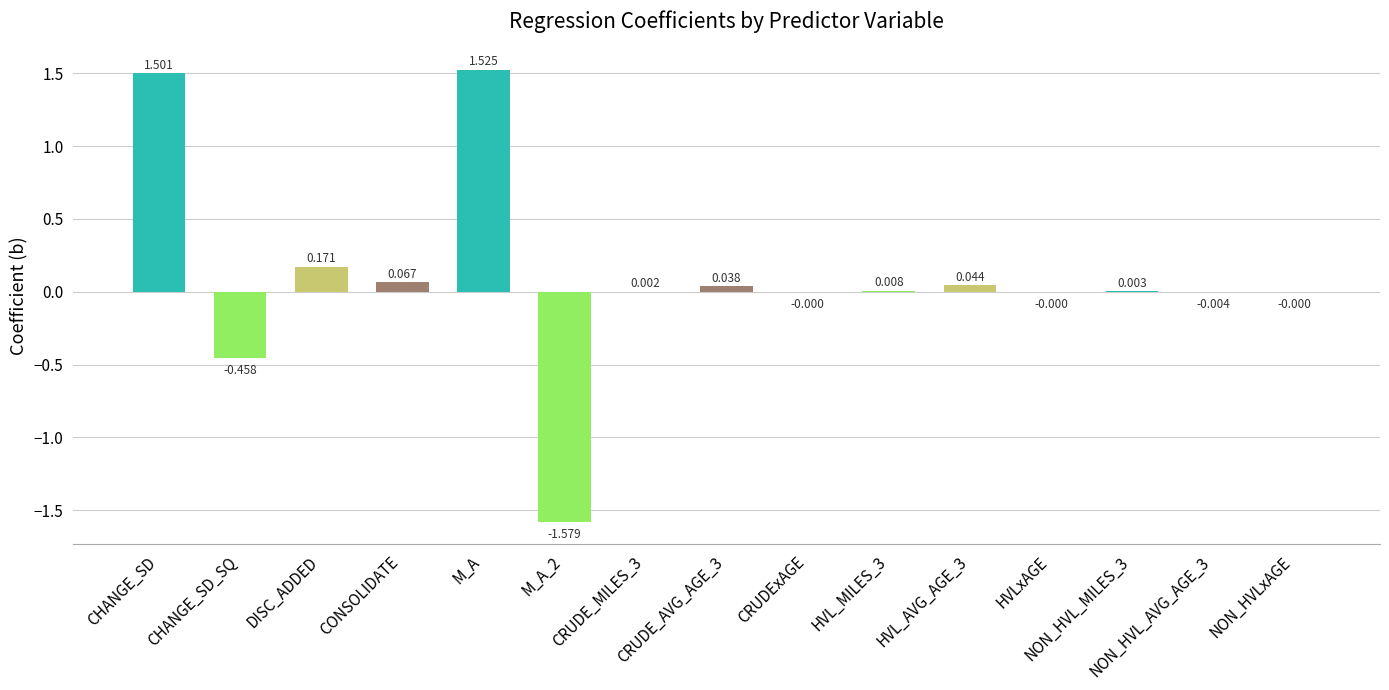

Reading left to right, transcribe all the data shown in this chart.

1.5	-0.5	0.2	0.1	1.5	-1.6	0.0	0.0	-0.0	0.0	0.0	-0.0	0.0	-0.0	-0.0